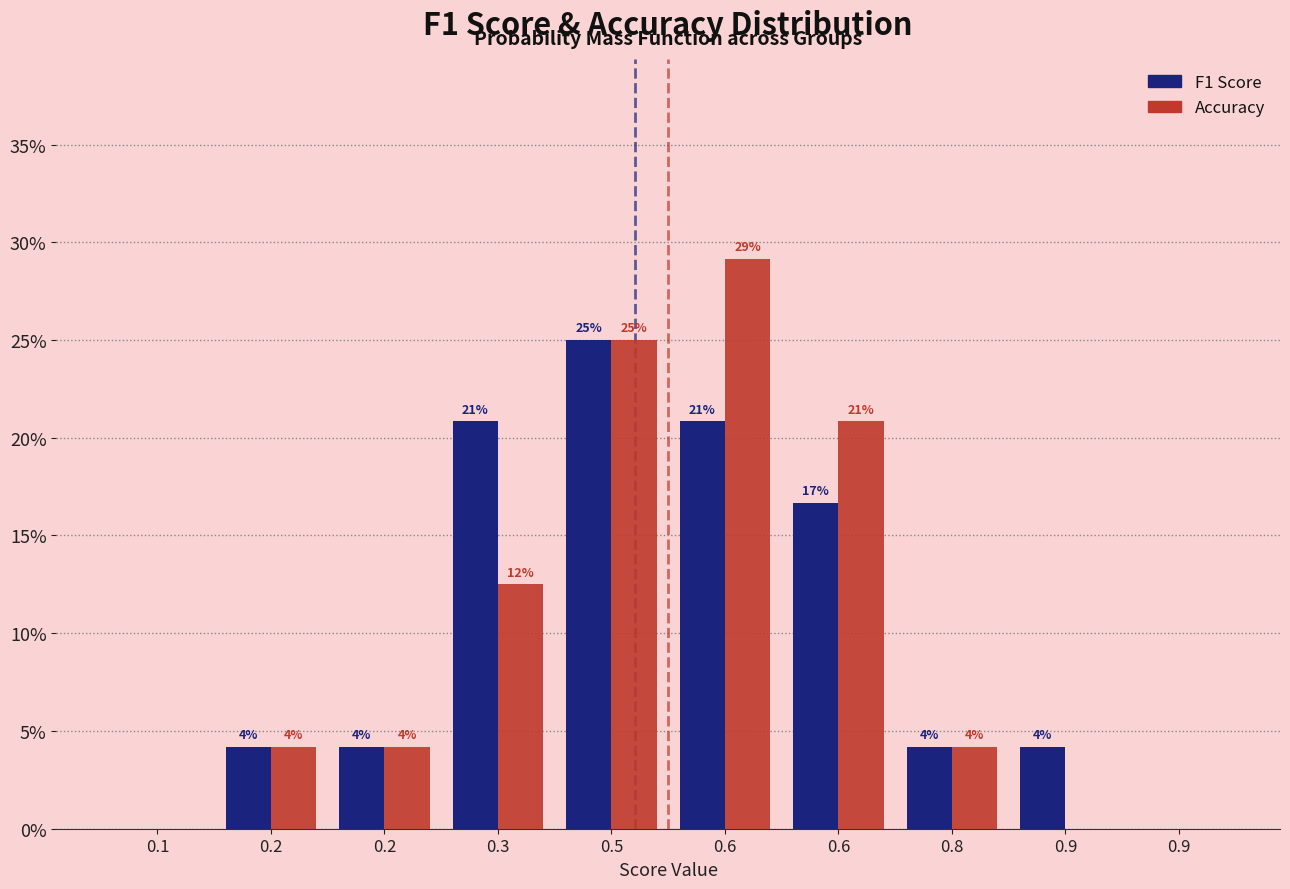

How many groups of bars are there?

10